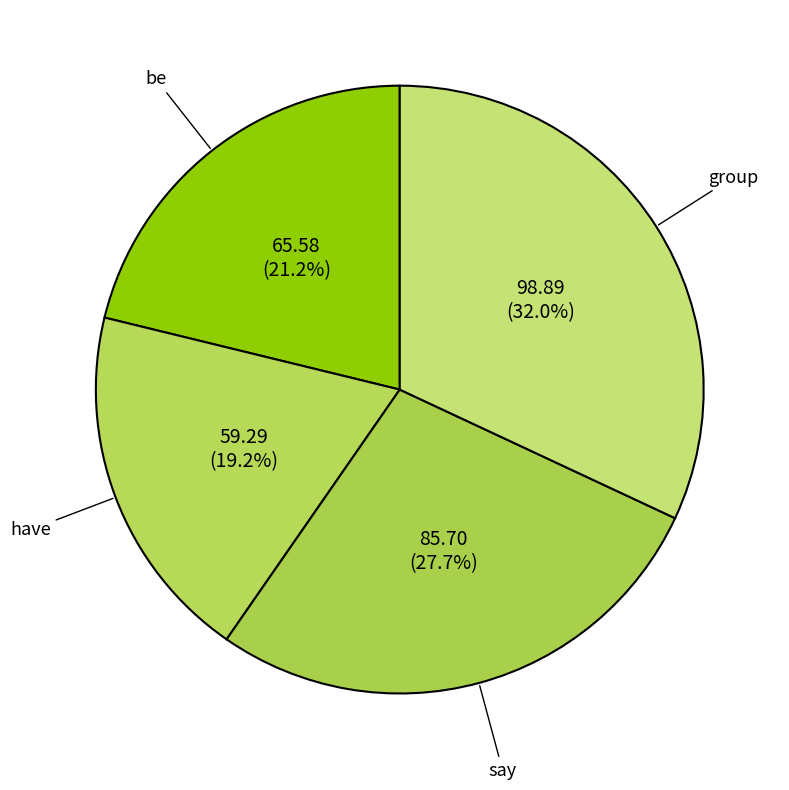

Count the number of slices in the pie.

4